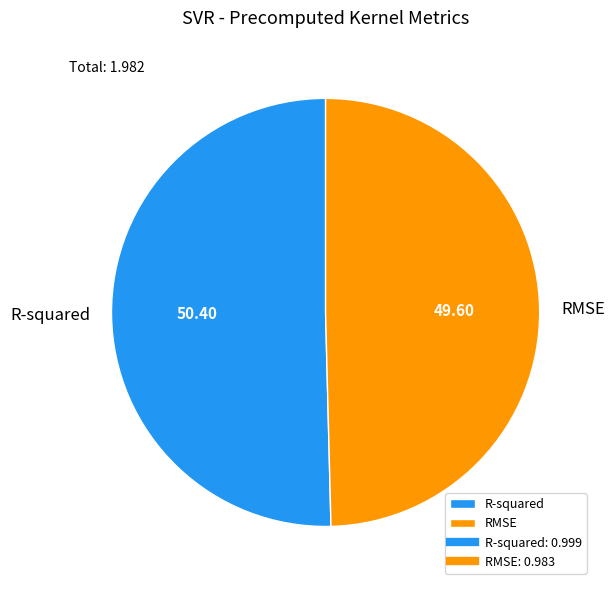

Do R-squared and RMSE together represent more than half of the pie?

Yes